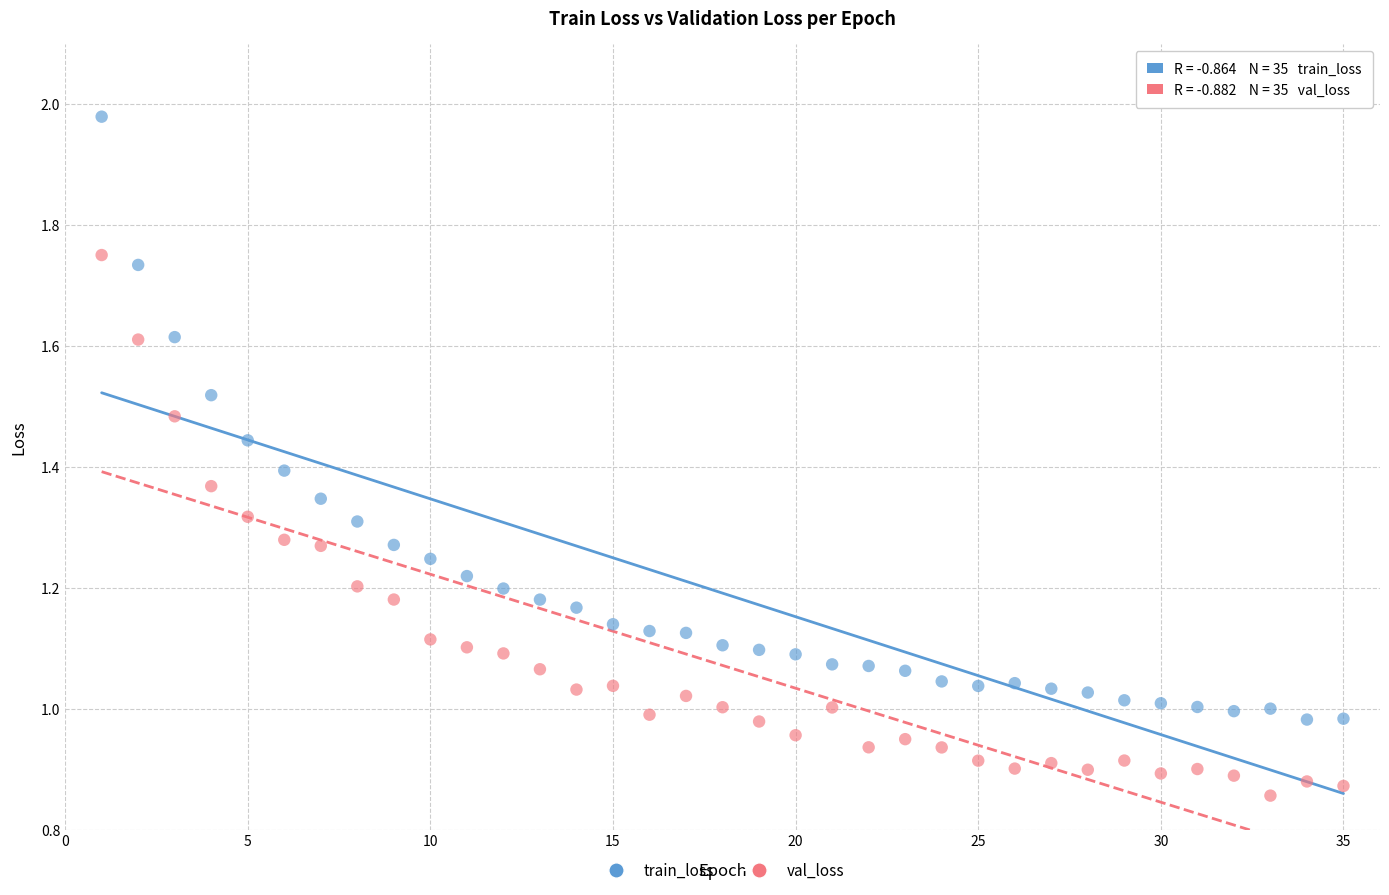

Across all data points, what is the range of X values (max minus min)?

34.0